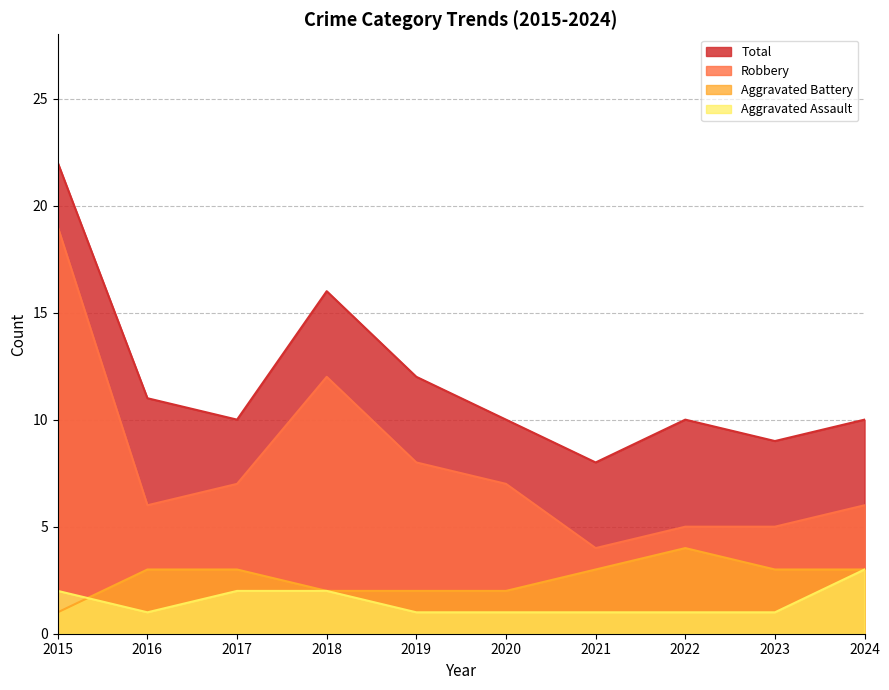

True or false: Aggravated Battery and Robbery intersect in this chart.

False